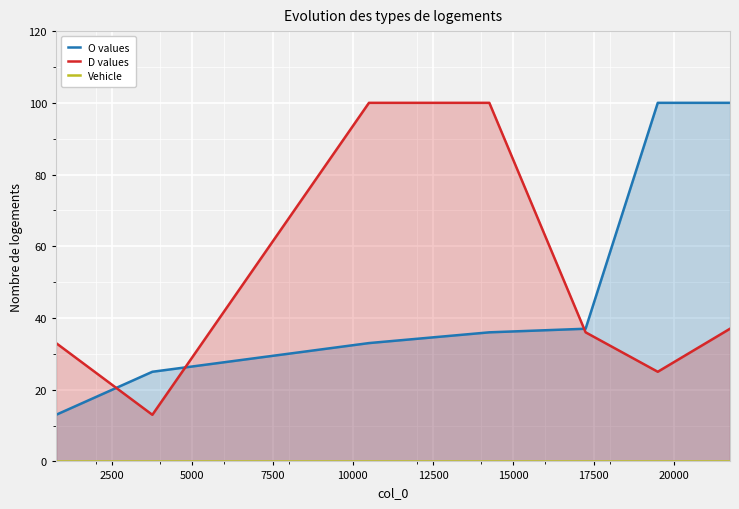

What is the highest value of the D values series?

100